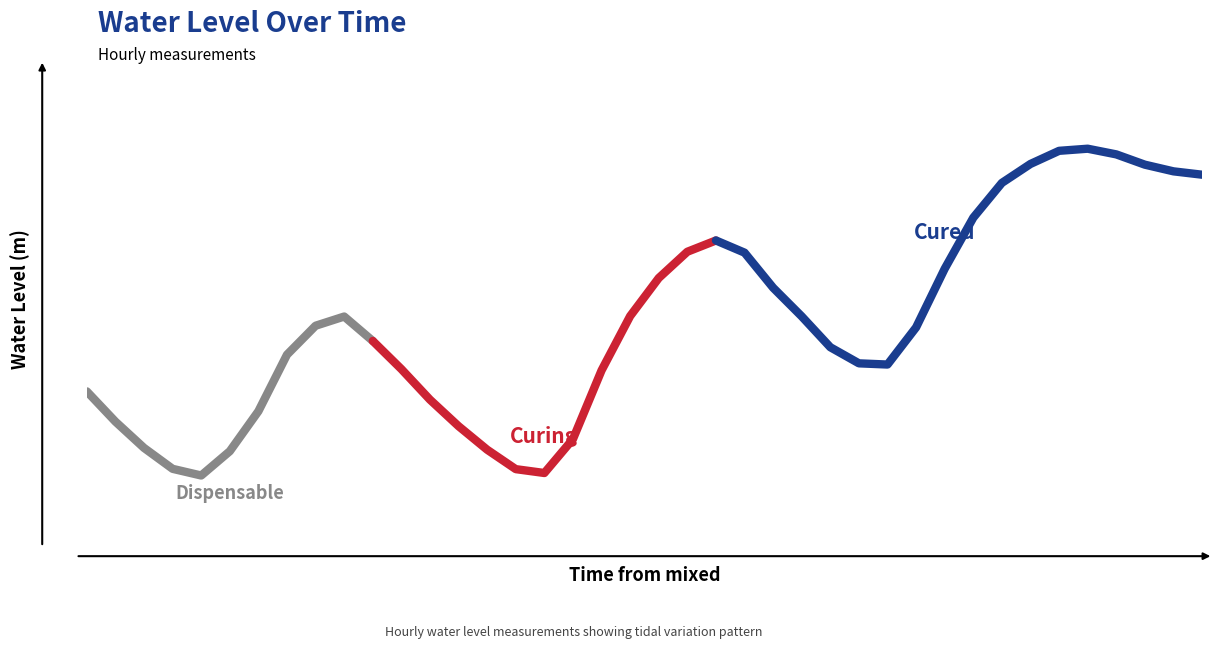

Which category has the highest value across all series?

2024-05-26 23:00:00